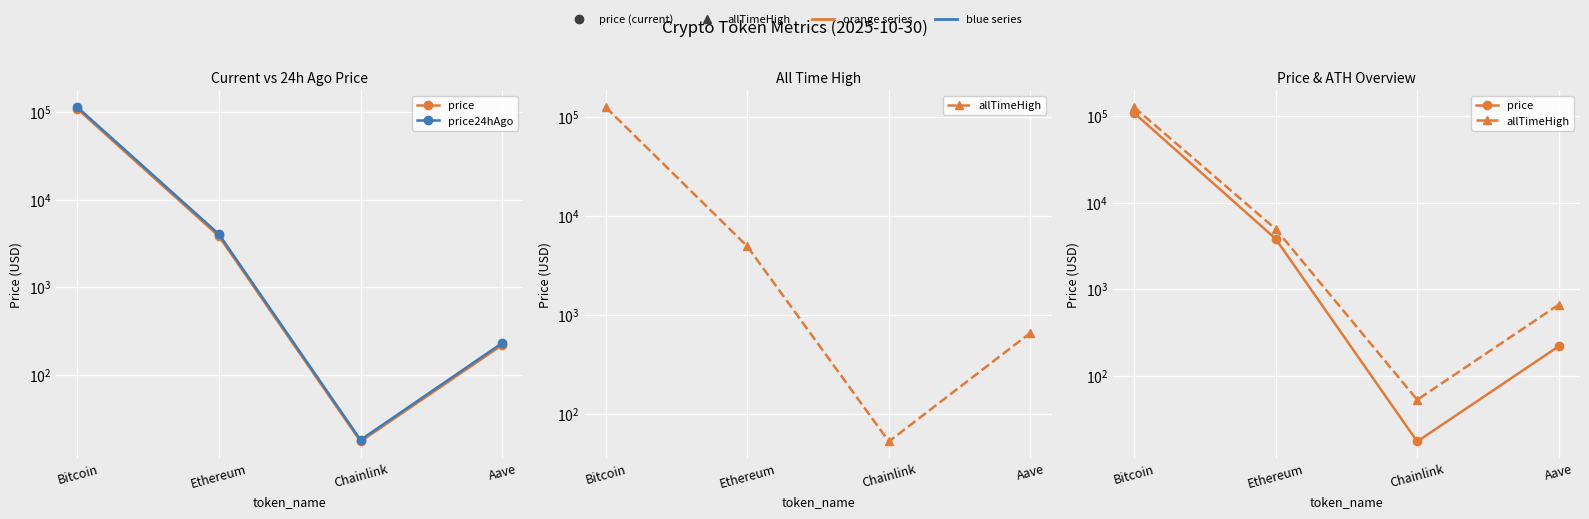

Rank the series by their average value, from highest to lowest.

allTimeHigh, price24hAgo, price